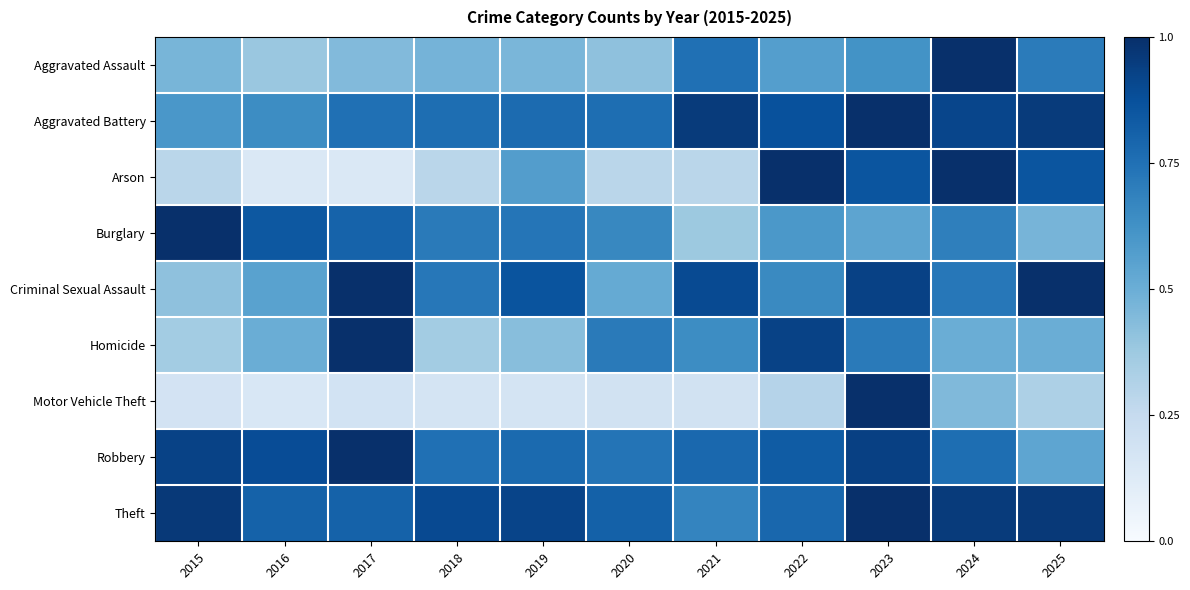

What is the spread (max minus min) of values at 2022?

0.7